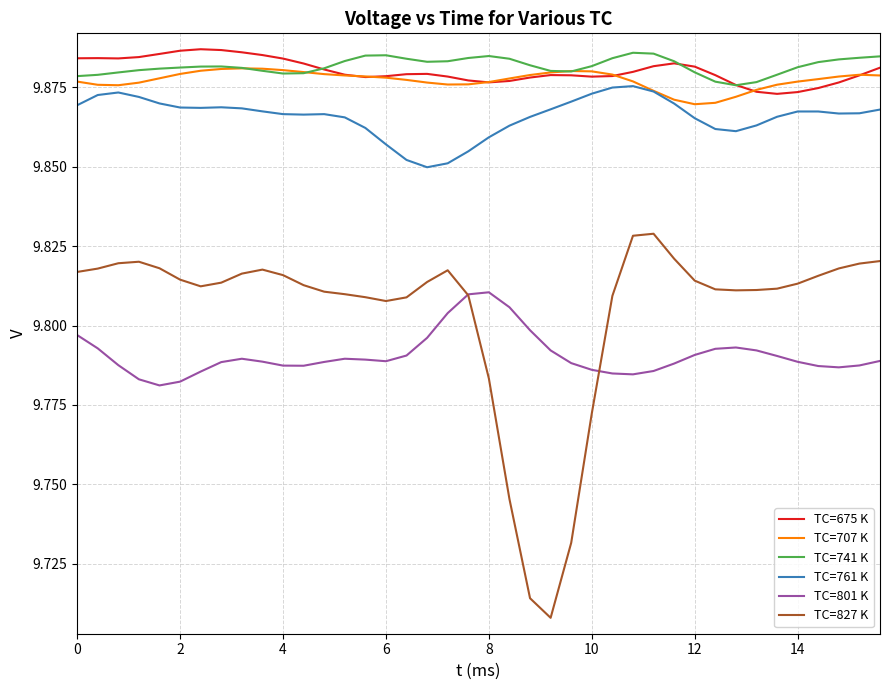

True or false: TC=801 K and TC=707 K intersect in this chart.

False